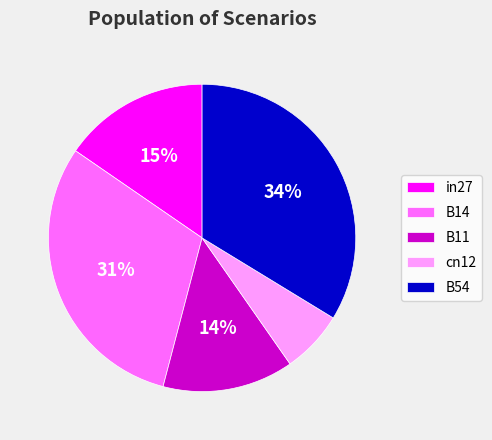

Count the number of slices in the pie.

5